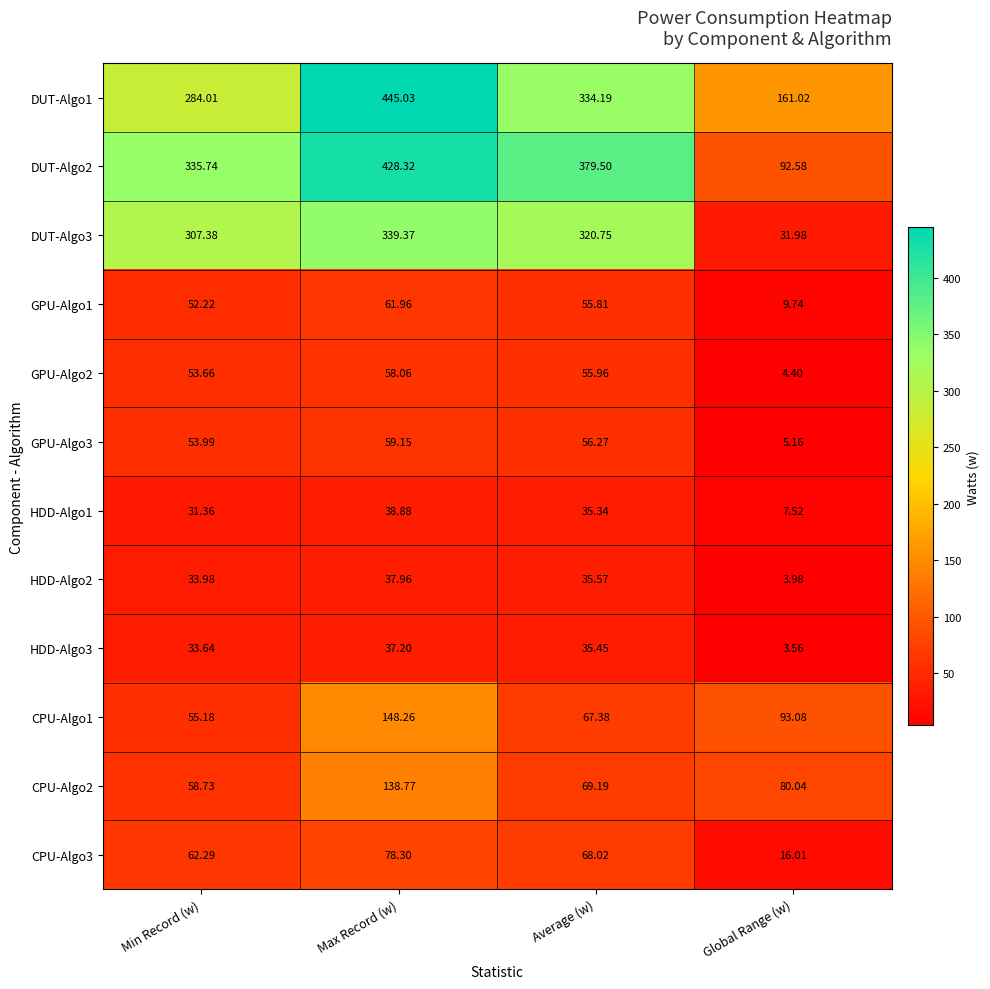

At Global Range (w), list the series in order from largest to smallest.

DUT-Algo1, CPU-Algo1, DUT-Algo2, CPU-Algo2, DUT-Algo3, CPU-Algo3, GPU-Algo1, HDD-Algo1, GPU-Algo3, GPU-Algo2, HDD-Algo2, HDD-Algo3